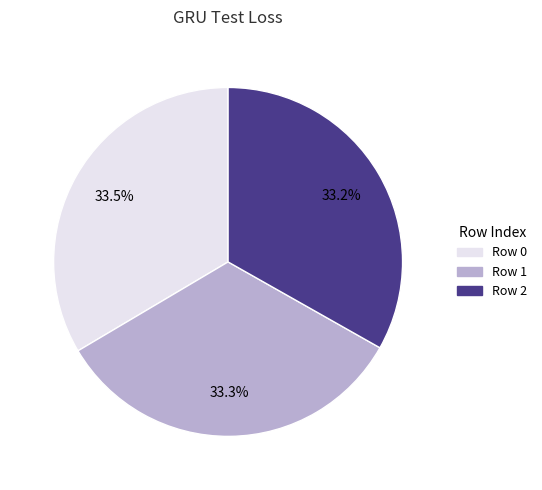

Count the number of slices in the pie.

3